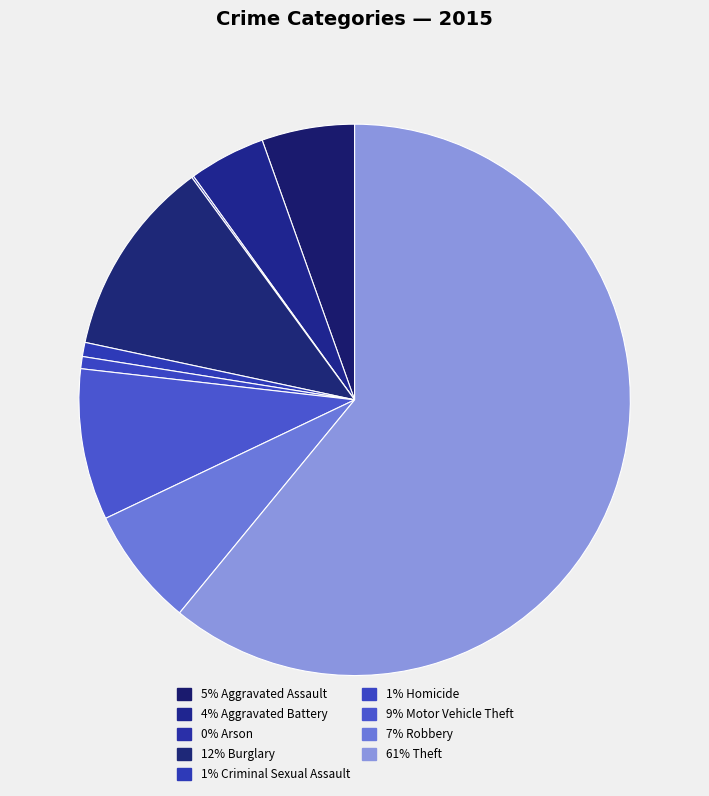

Rank the categories by value from lowest to highest.

Arson, Homicide, Criminal Sexual Assault, Aggravated Battery, Aggravated Assault, Robbery, Motor Vehicle Theft, Burglary, Theft